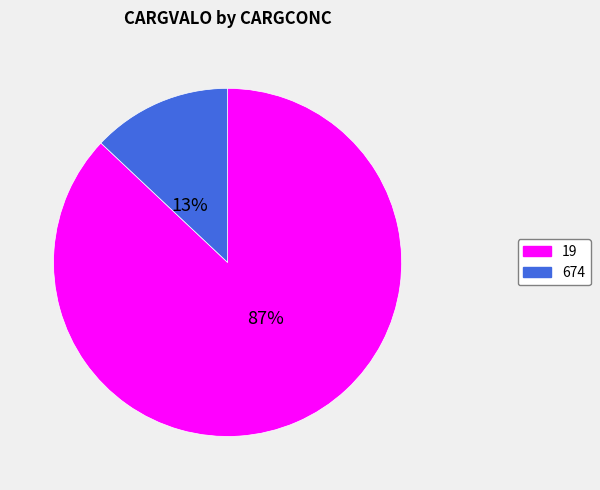

How many segments does this pie chart have?

2